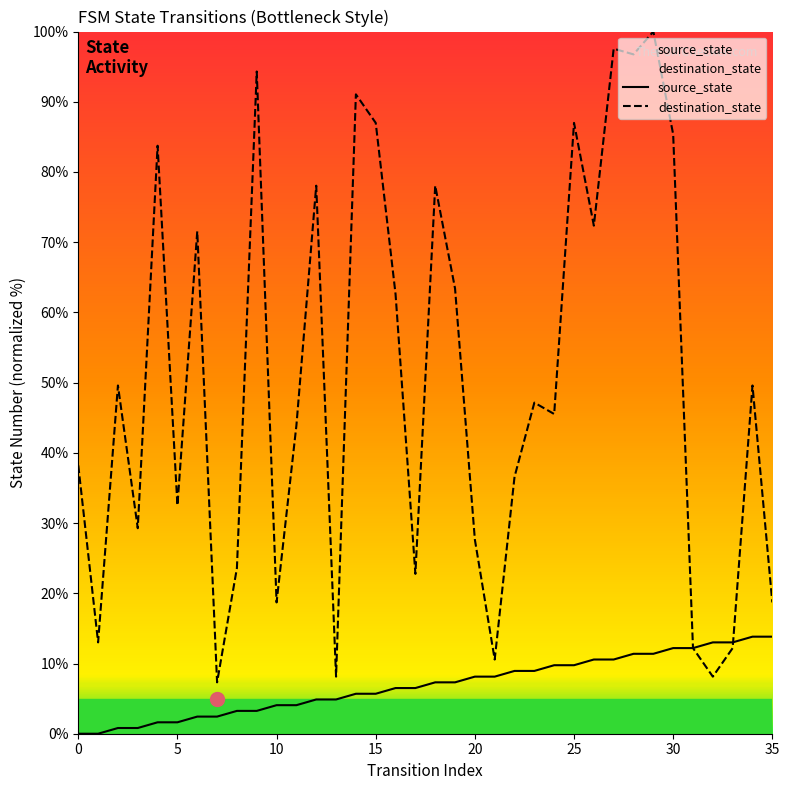

What is the maximum value shown in the chart?

100.0